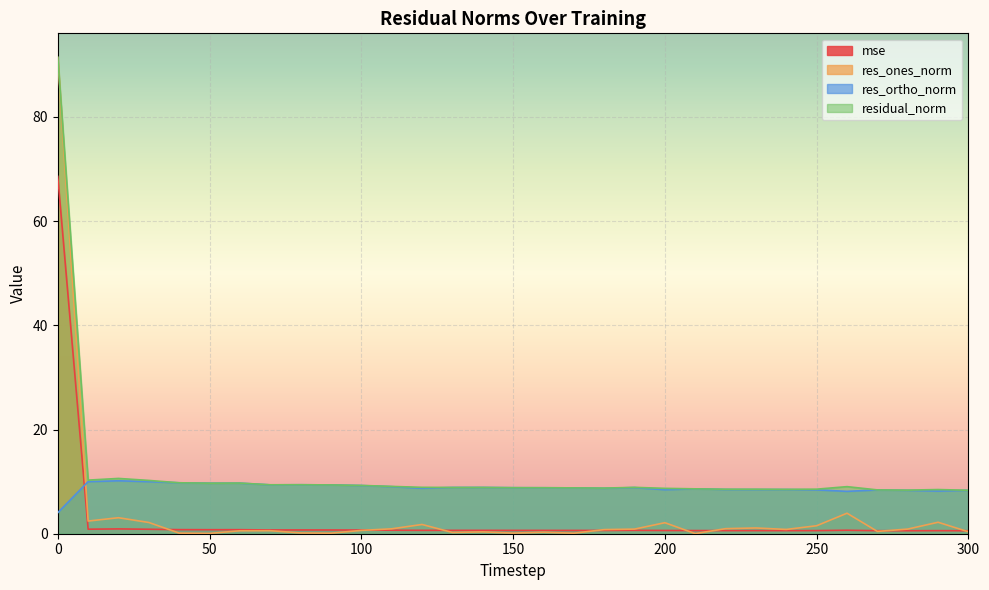

What is the value of the residual_norm point at the 16th from the left?

8.8